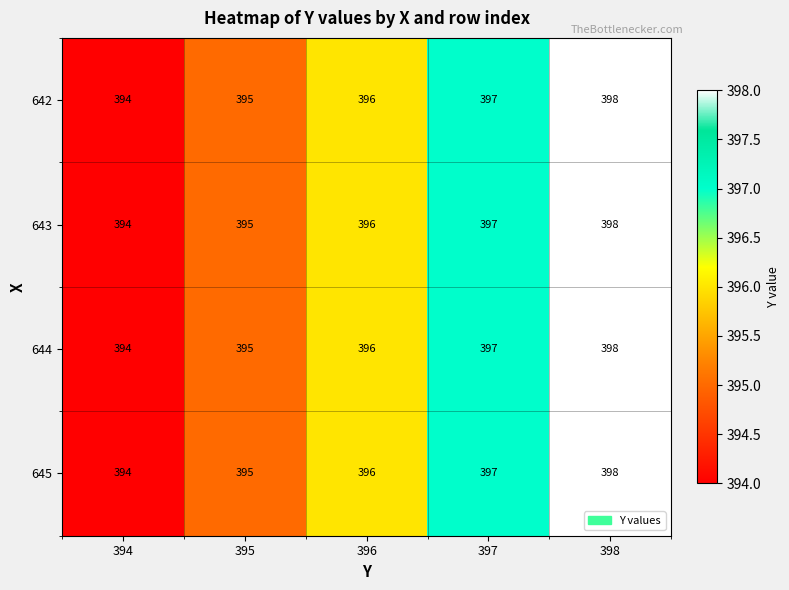

True or false: 645 has a value of 396 at 396.

True